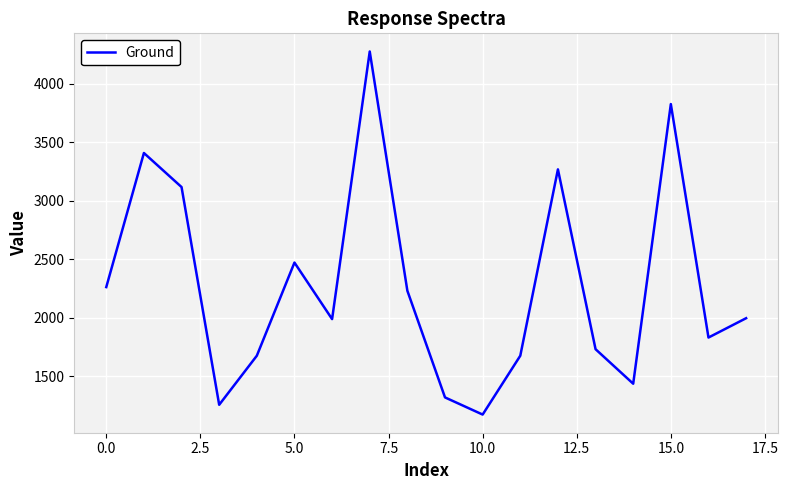

What is the difference between the maximum and minimum values?

3102.0